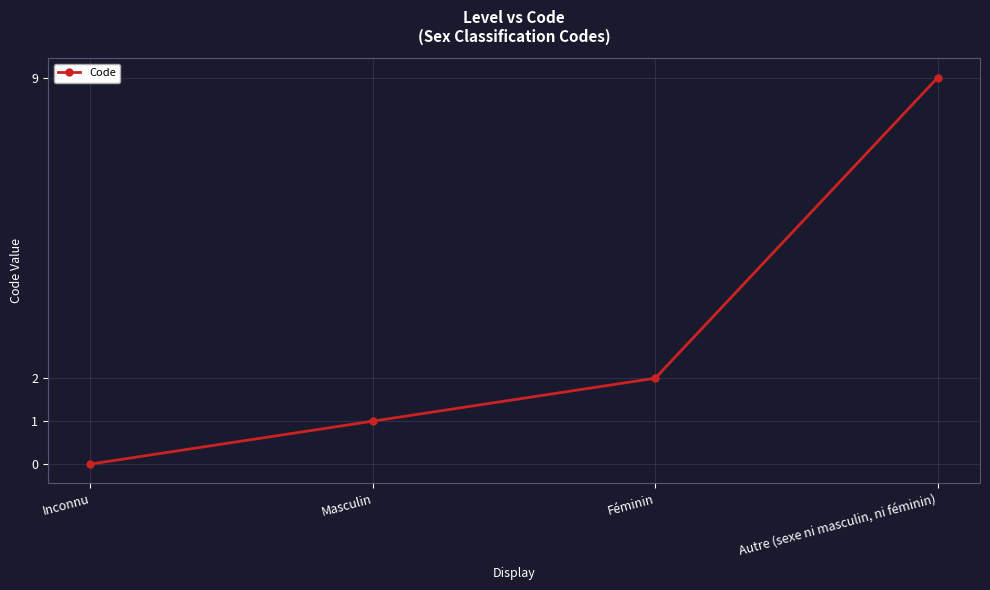

List the labels in order of value, smallest first.

Inconnu, Masculin, Féminin, Autre (sexe ni masculin, ni féminin)